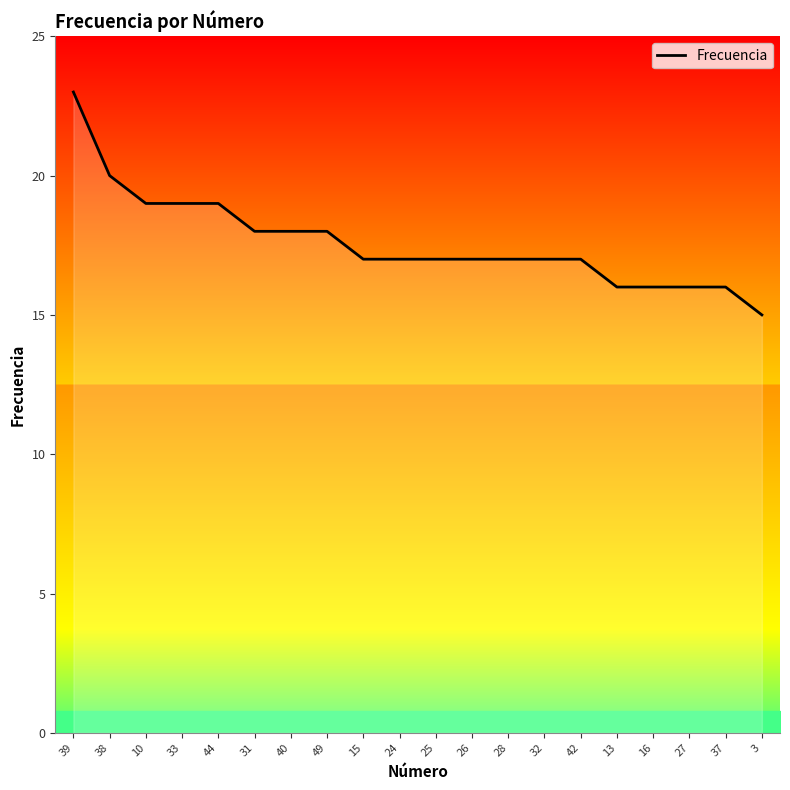

What position from the right is 27?

3